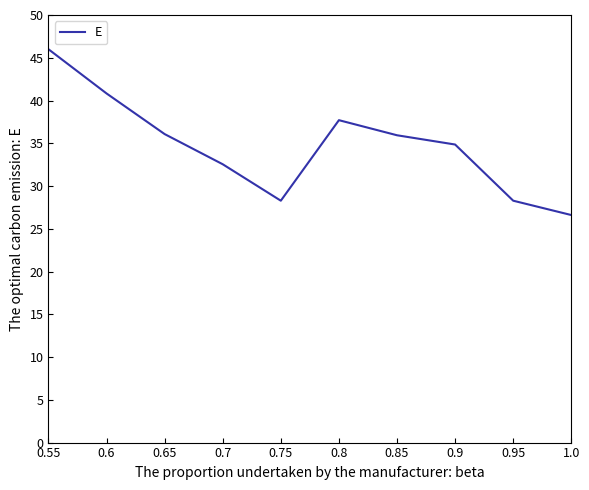

What is the difference between the maximum and minimum values?

19.4